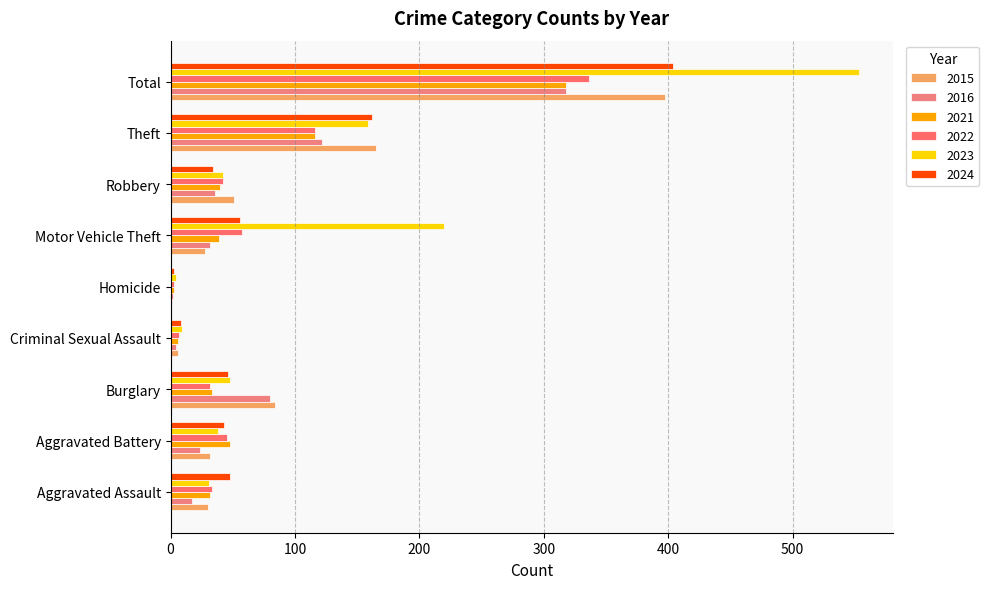

At which label is 2024 closest to 203?

Theft